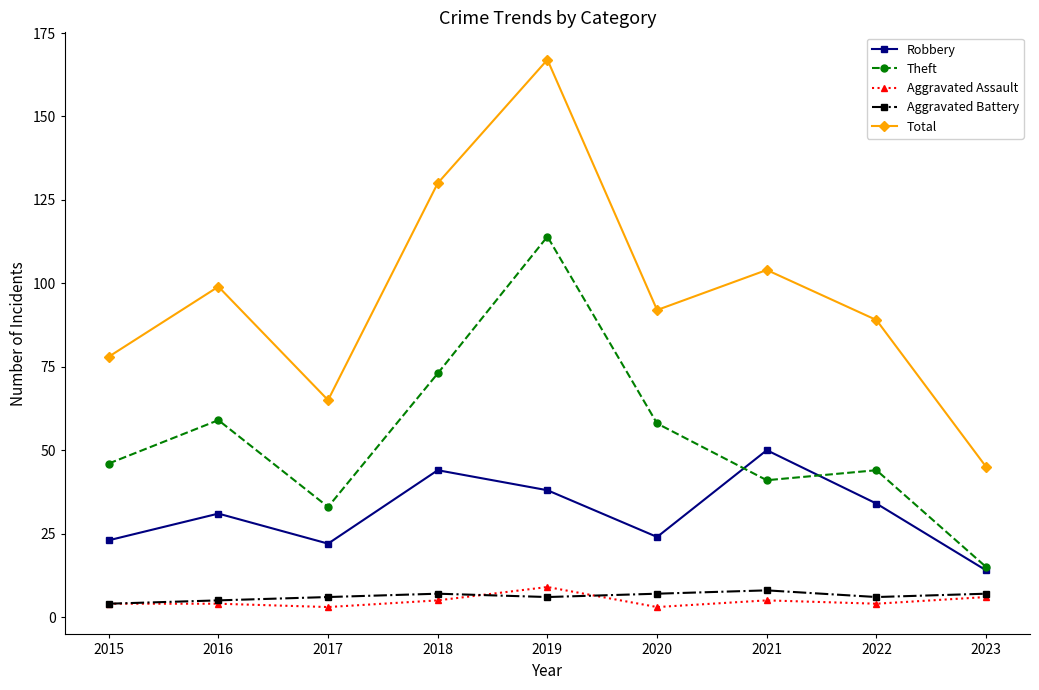

True or false: Aggravated Battery and Theft intersect in this chart.

False